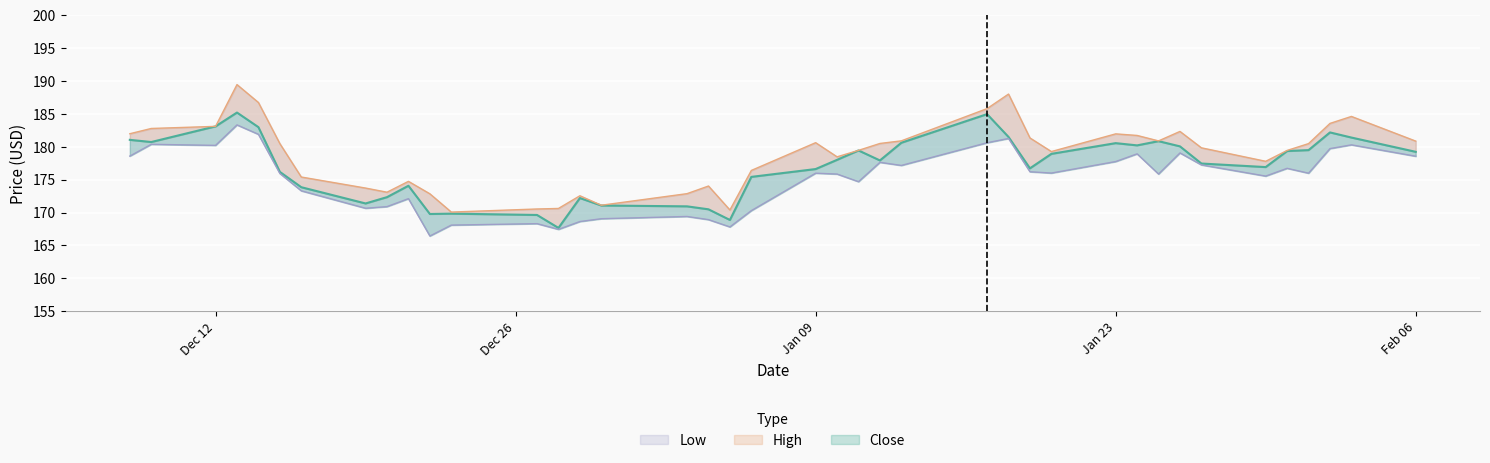

Which series has the largest total across all categories?

High